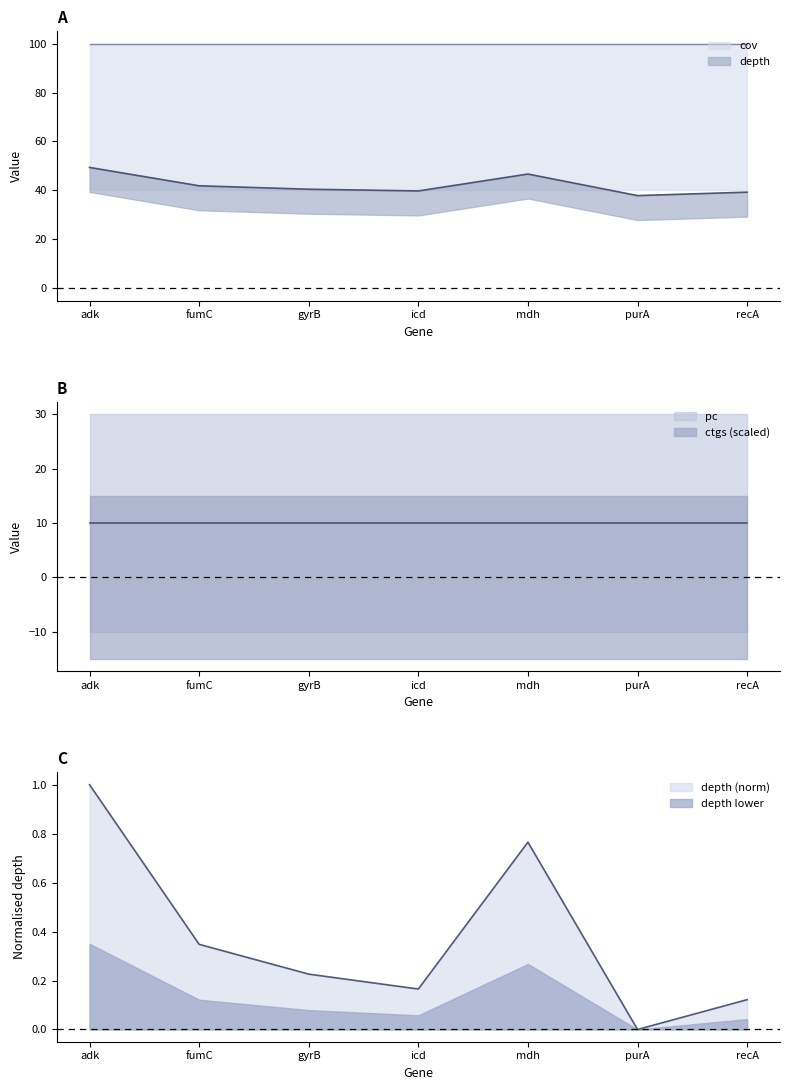

True or false: depth and pc intersect in this chart.

False